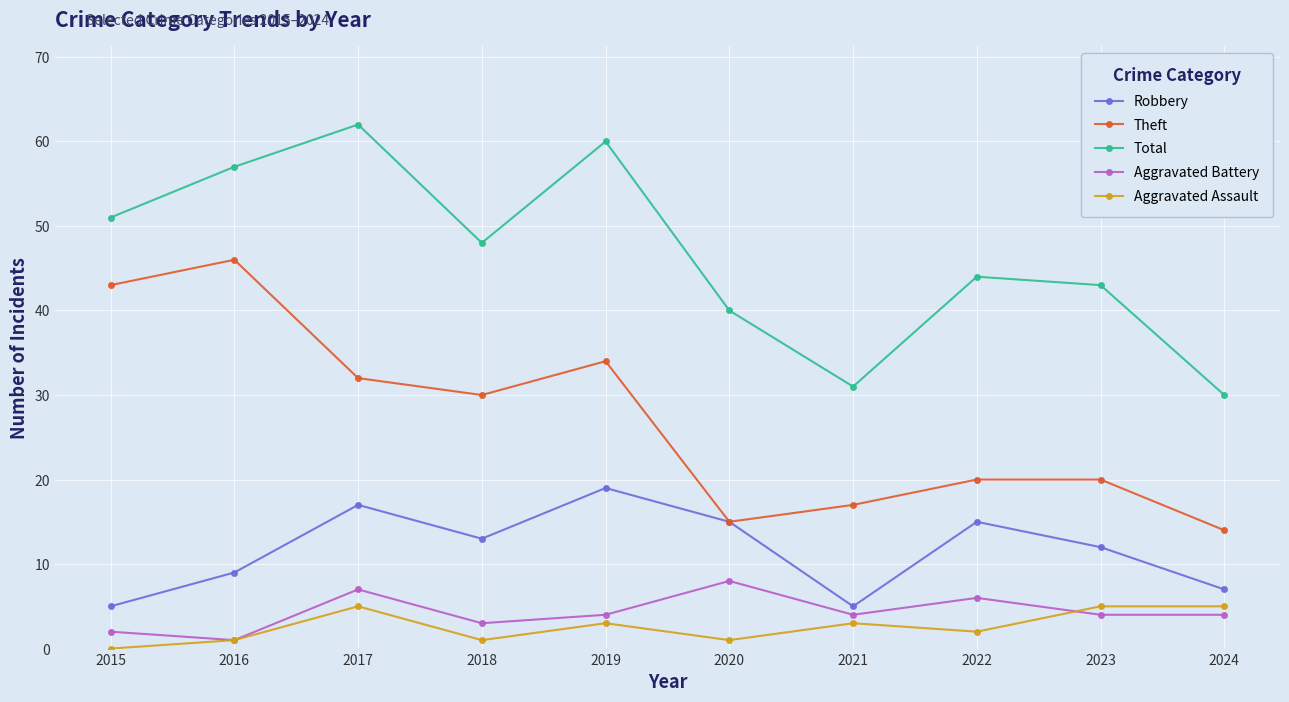

True or false: Aggravated Battery and Total intersect in this chart.

False